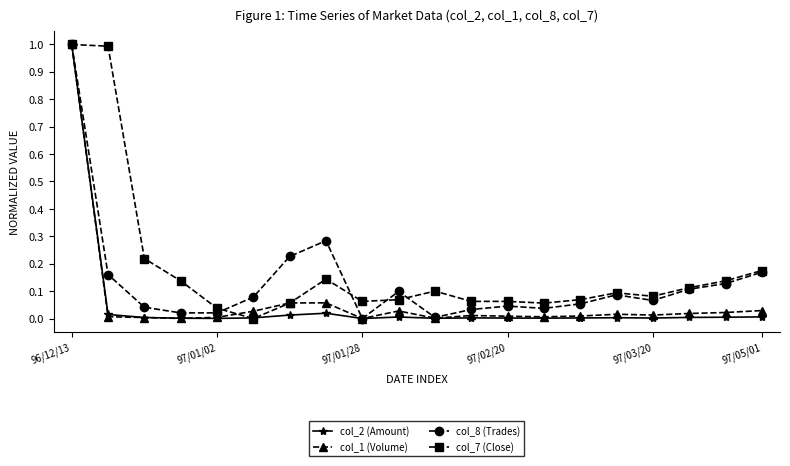

What is the maximum value for col_1 (Volume)?

1.0